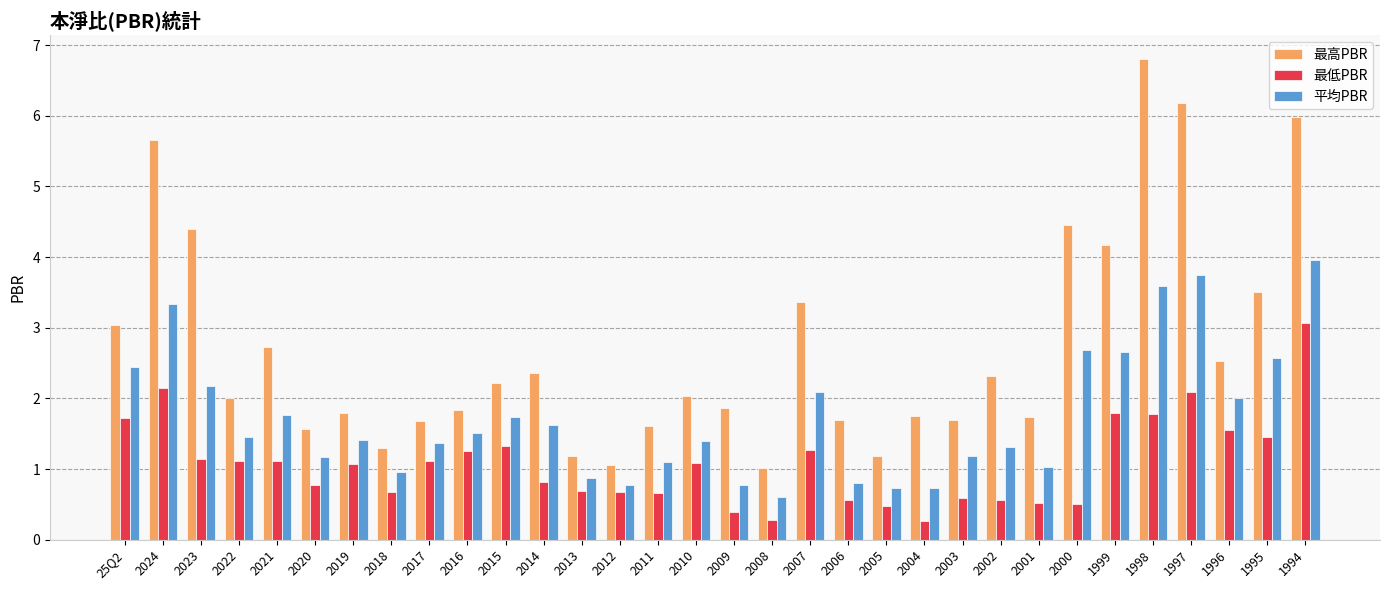

What is the sum of the 最低PBR values at 2013 and 2009?

1.1